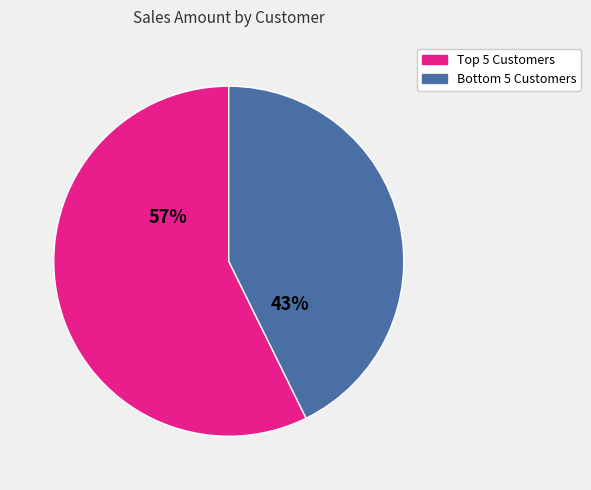

Is there any slice that represents more than half of the pie?

Yes